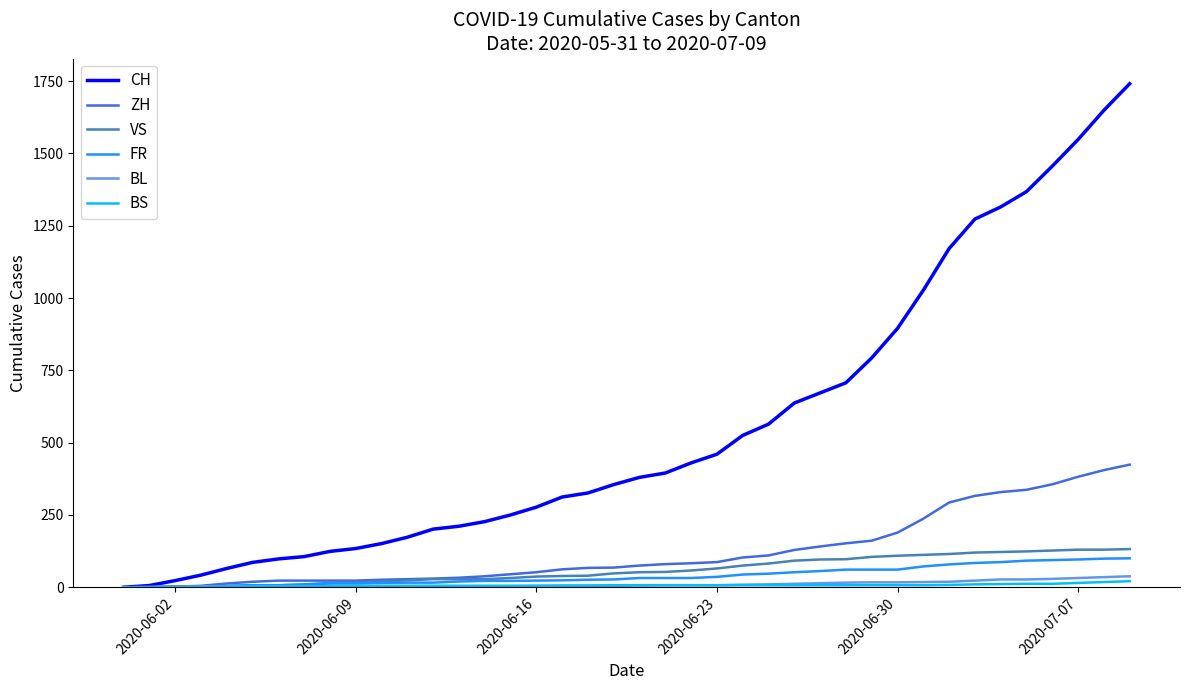

Which series has the largest range (max minus min)?

CH